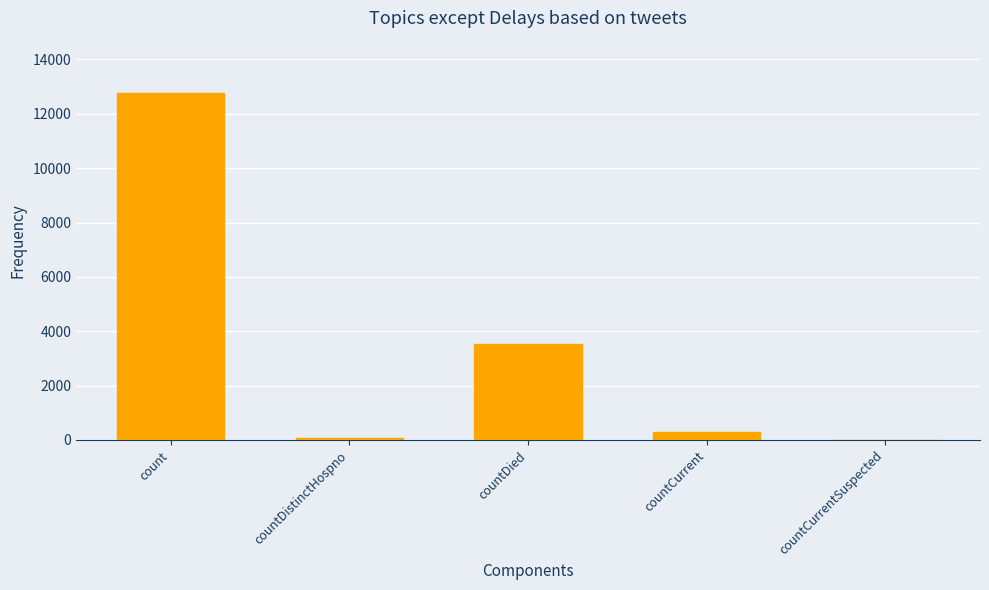

What is the maximum value shown in the chart?

12776